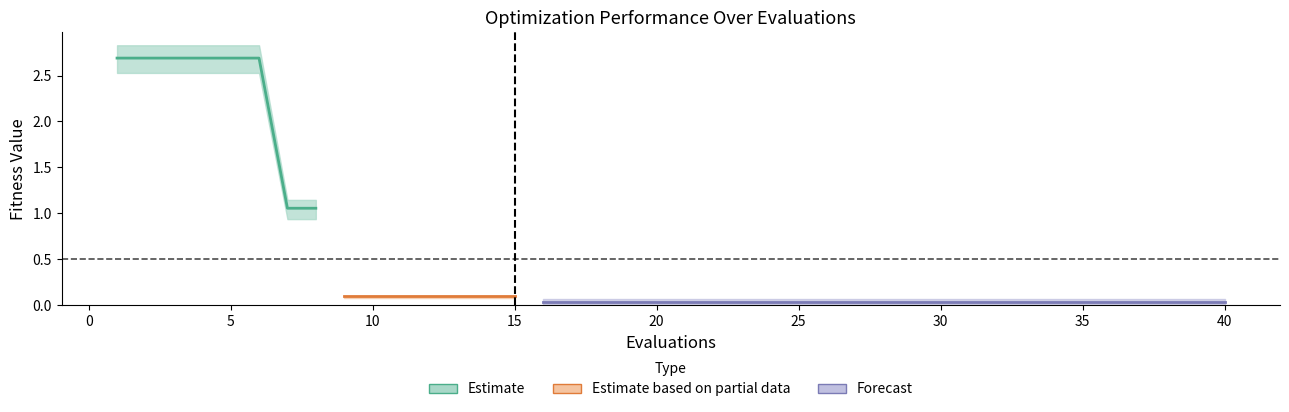

How many distinct data groups are displayed?

3